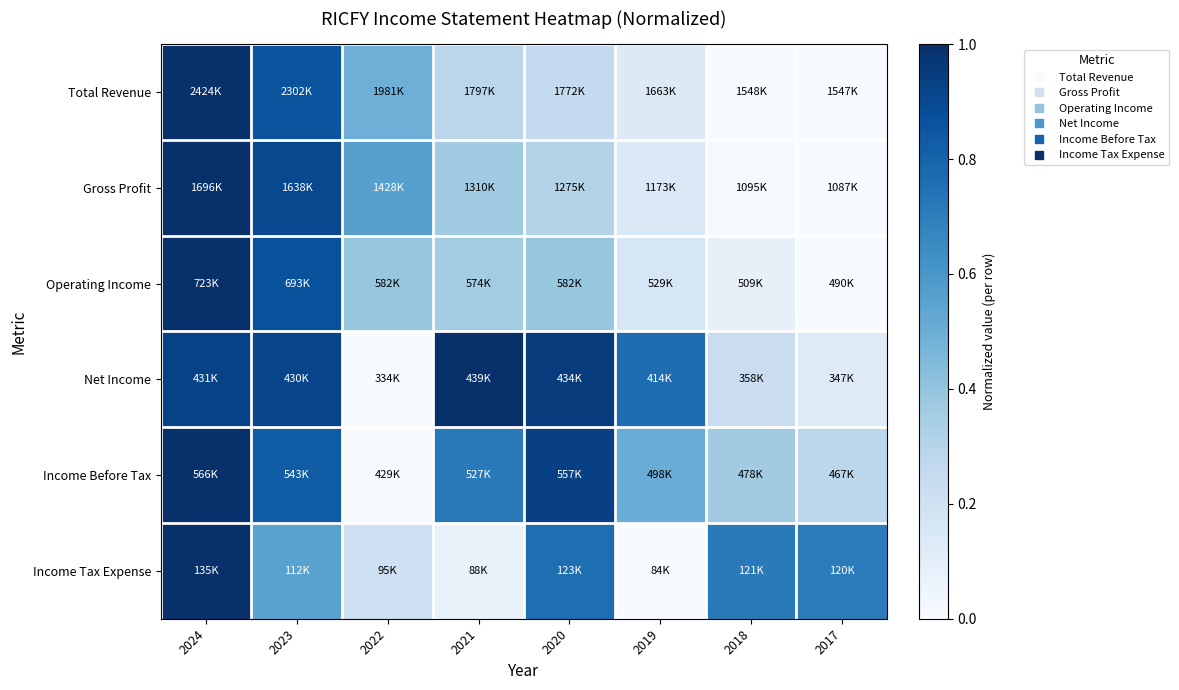

Count the number of data series in this chart.

6